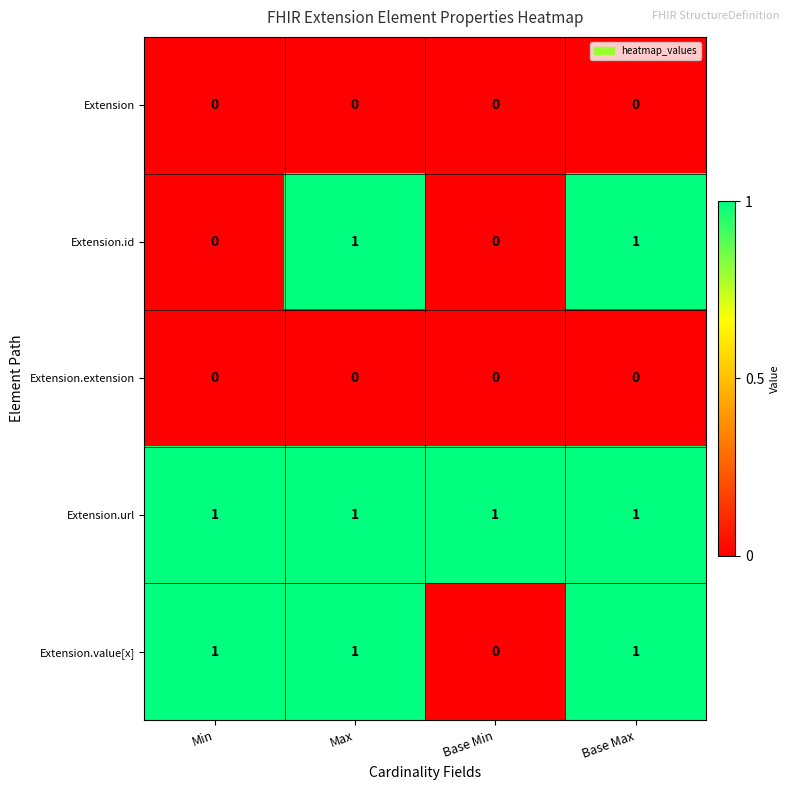

How many Extension.value[x] values are between 1 and 2?

3